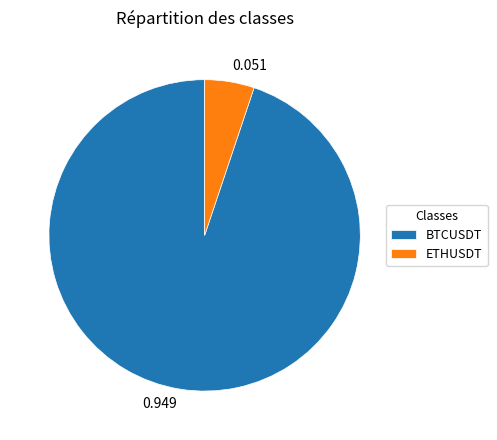

Between BTCUSDT and ETHUSDT, which is larger?

BTCUSDT